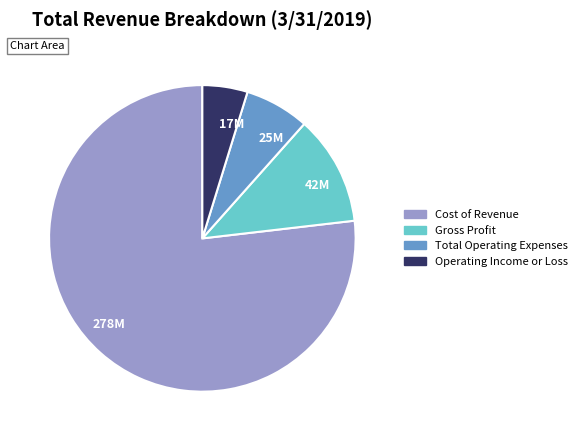

Rank the categories by value from highest to lowest.

278M, 42M, 25M, 17M